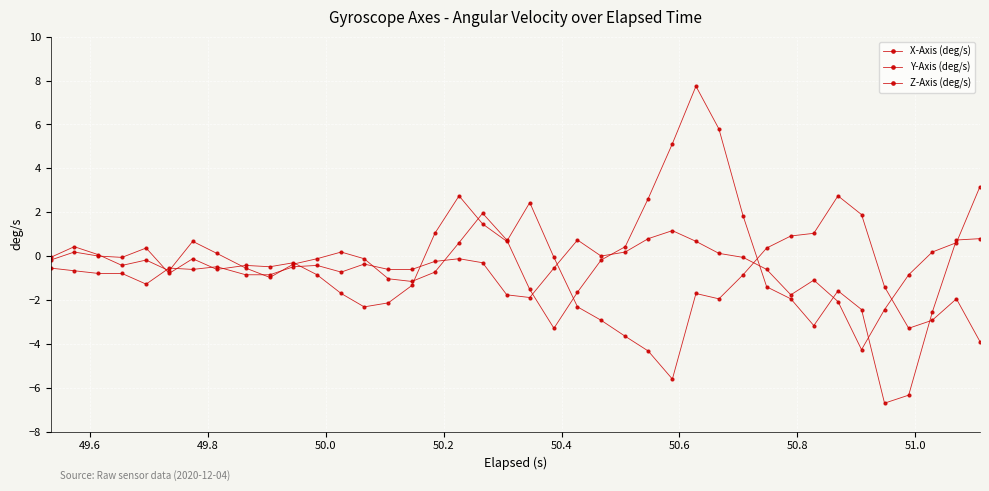

What is the value of the X-Axis (deg/s) point at the 15th from the left?

-0.6